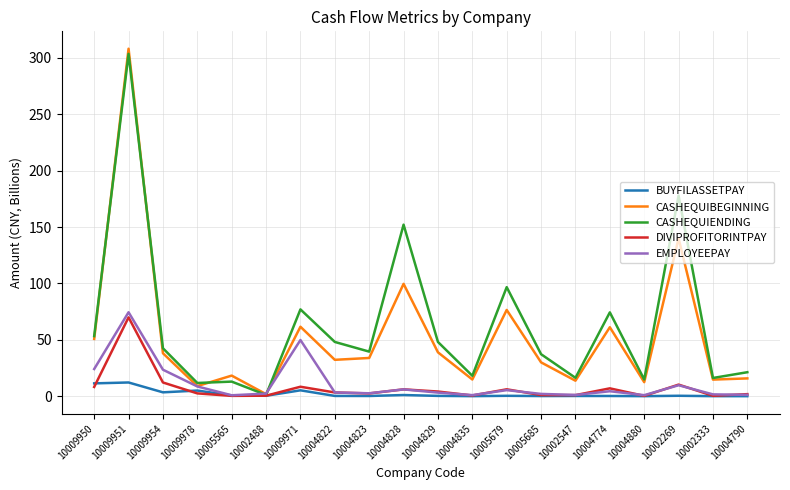

Which label corresponds to the largest value in the chart?

10009951